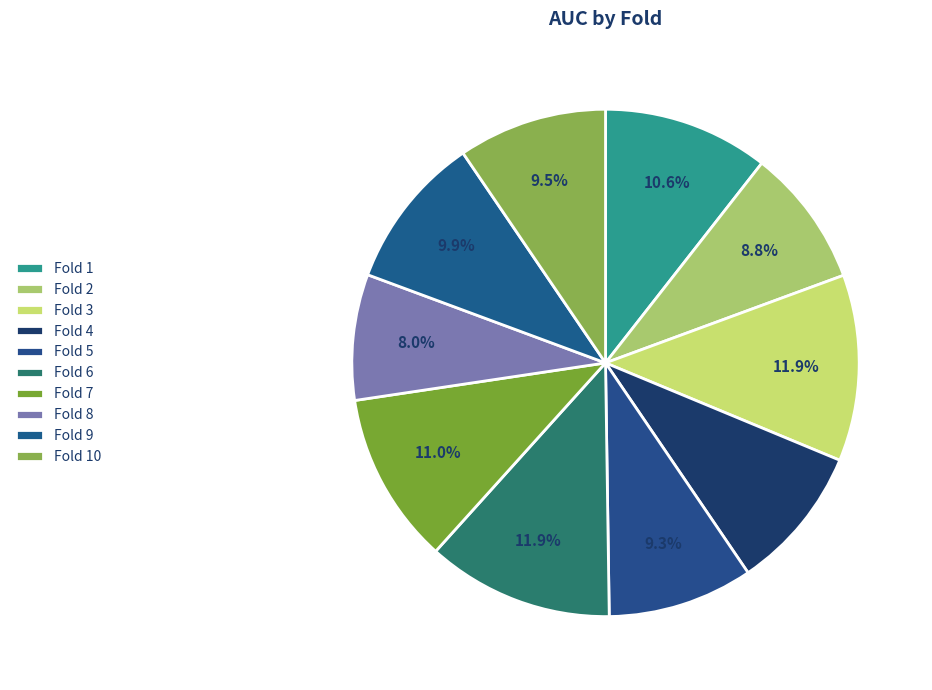

To the nearest percent, what portion does Fold 8 represent?

8%